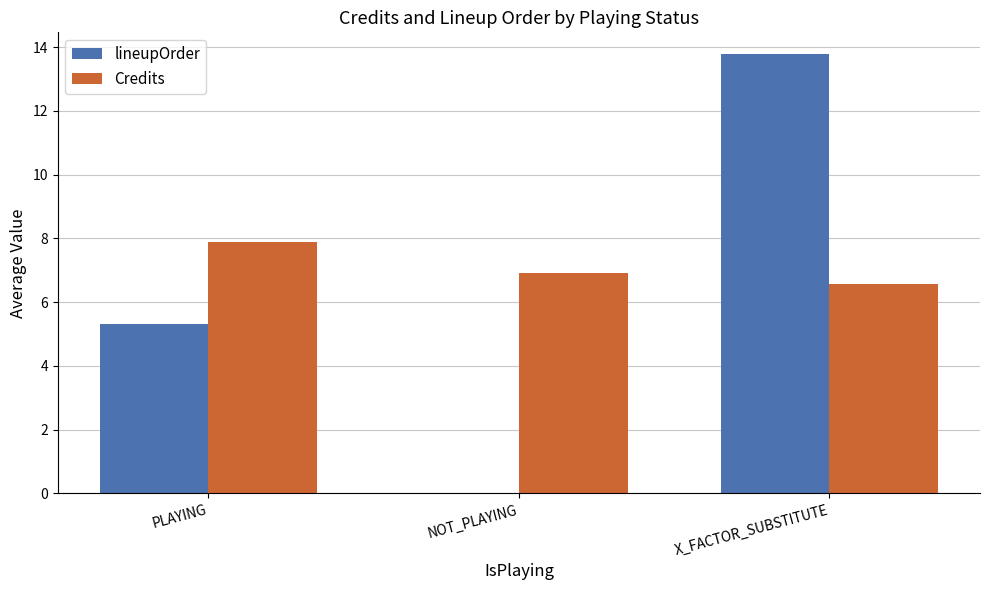

Which series has the largest total across all categories?

Credits